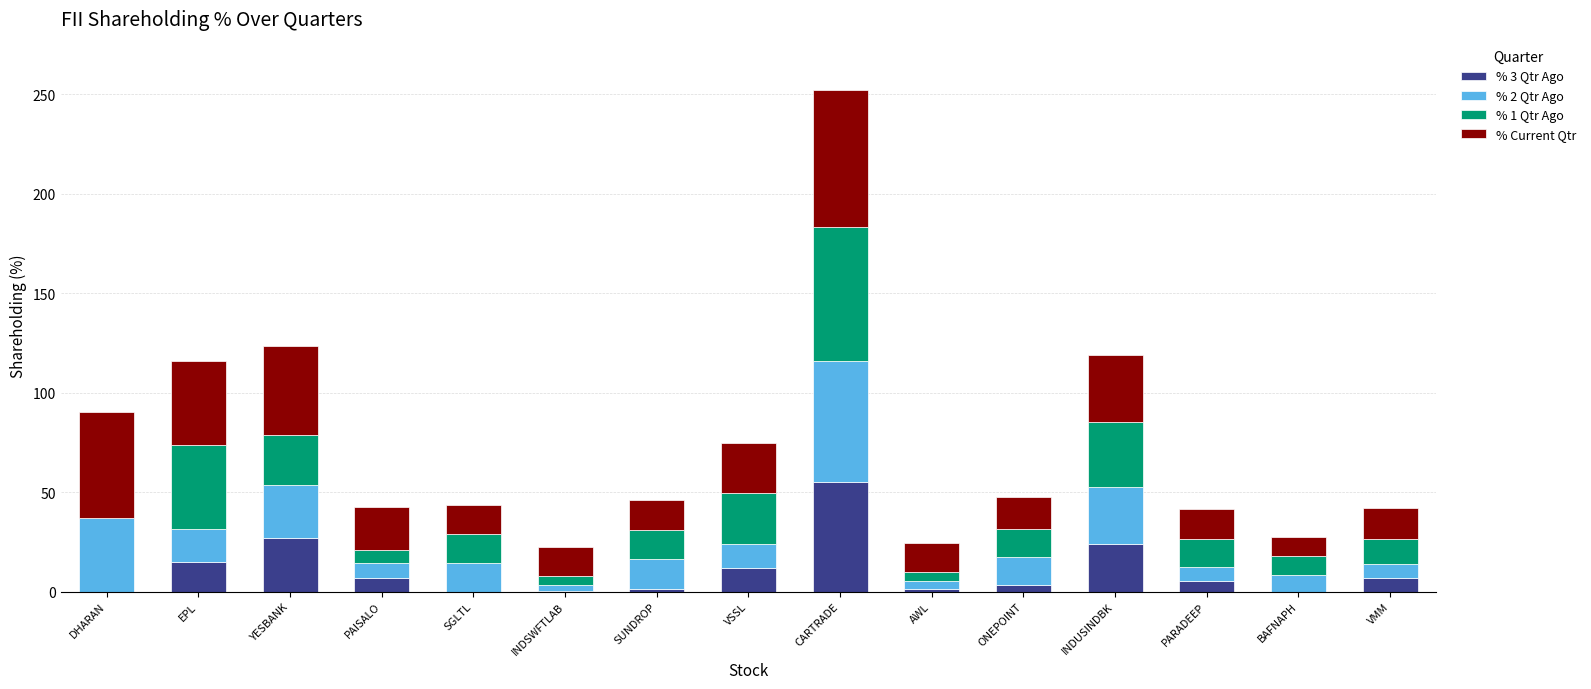

At which category is the sum across all series the highest?

CARTRADE